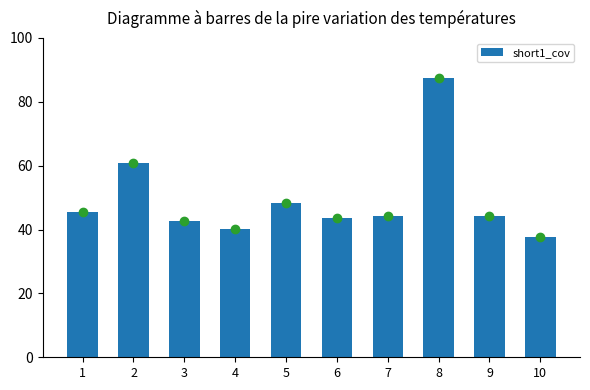

The chart shows a value of 133.8 at 8. True or false?

False